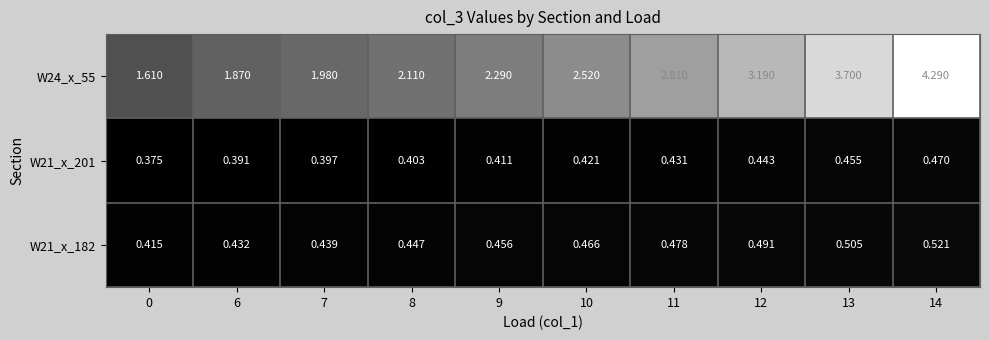

Which series has the largest total across all categories?

W24_x_55